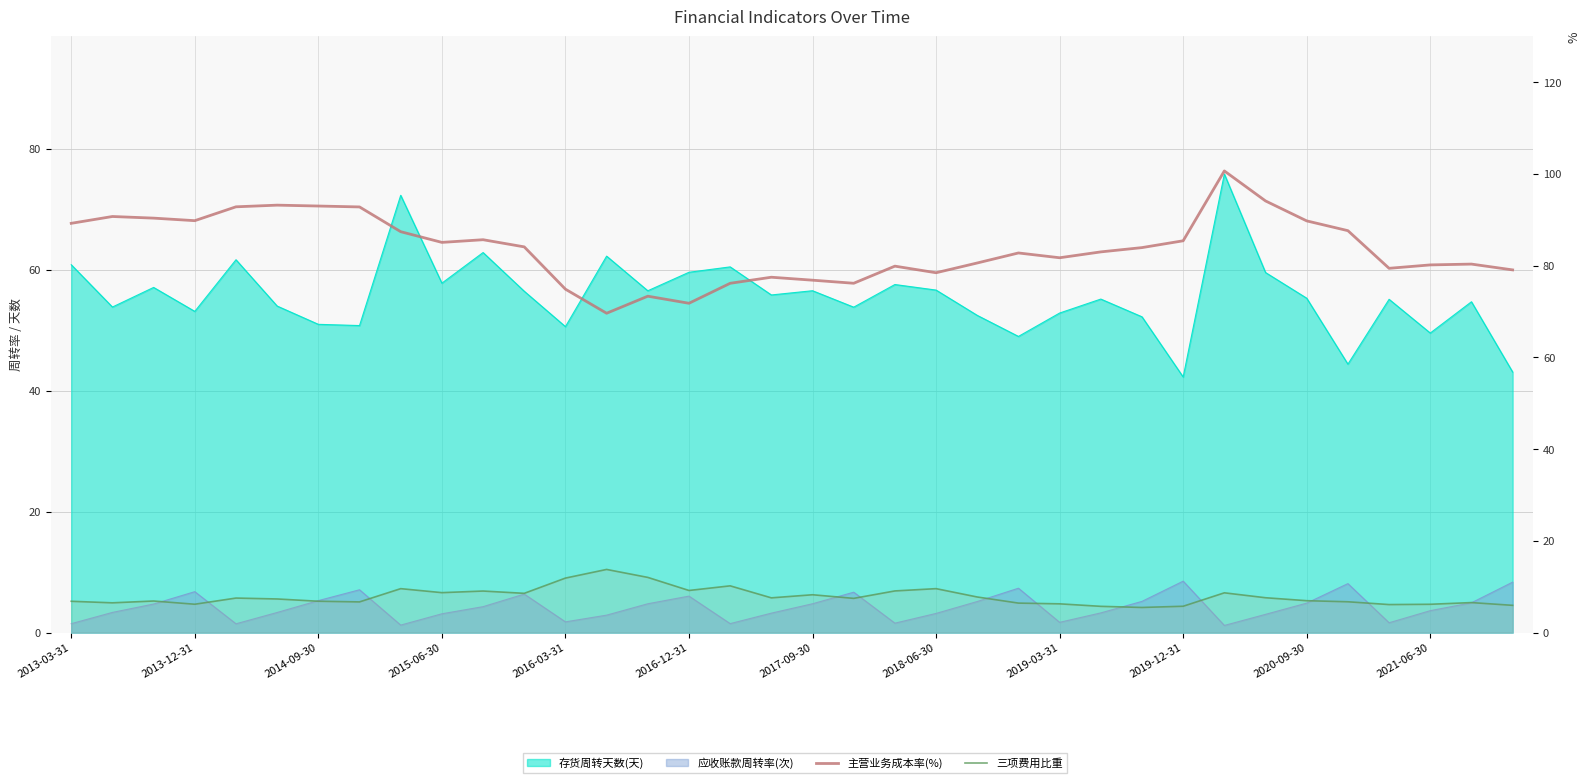

At how many categories does at least one series exceed 39?

36